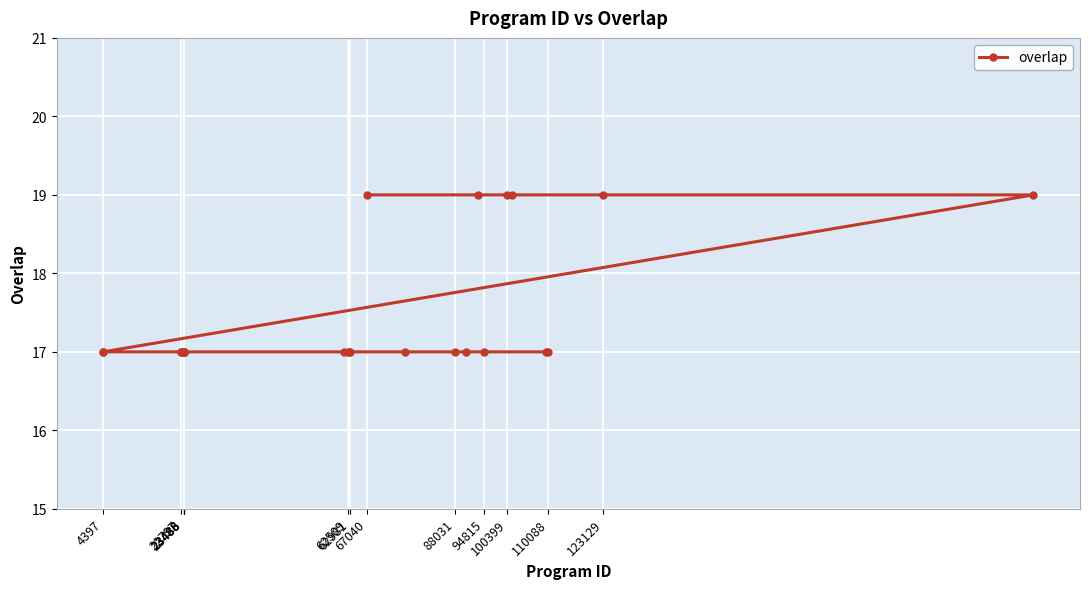

Where is the data nearest to the value 18?

67040